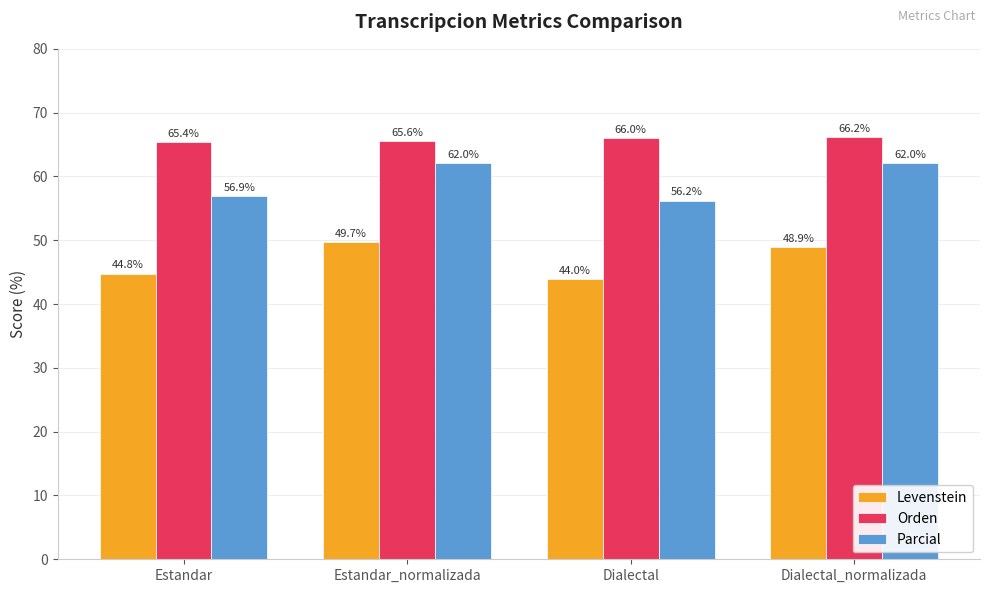

What is the label of the 4th bar from the right?

Estandar